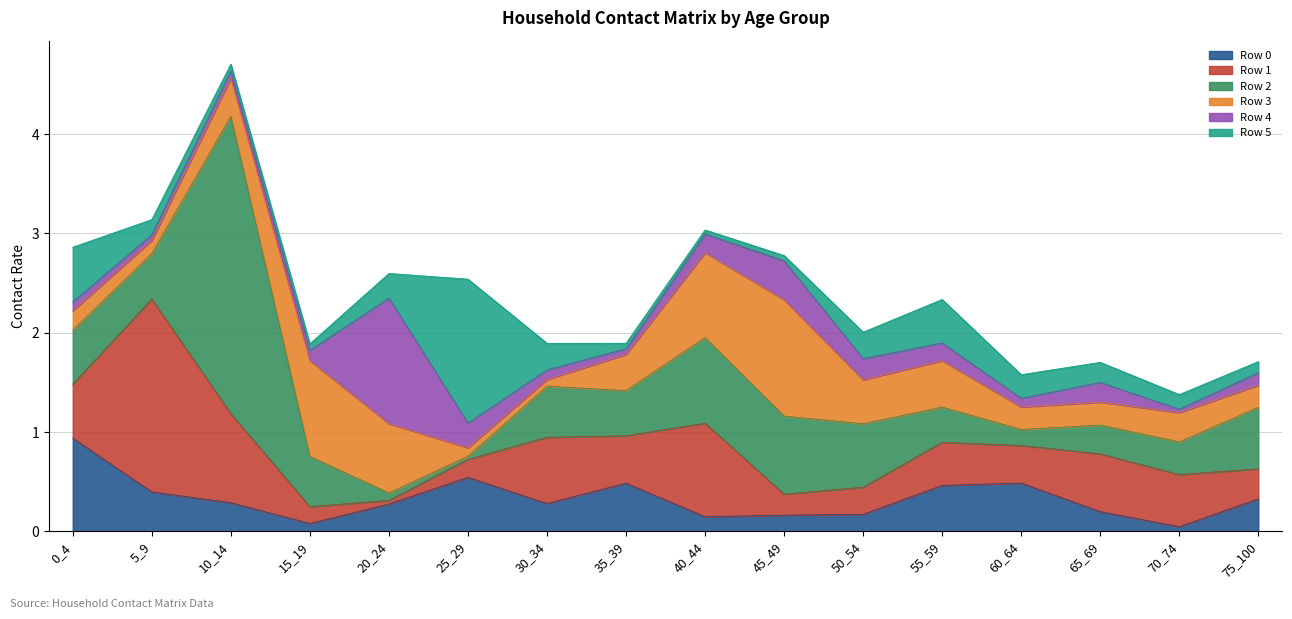

Between 60_64 and 0_4, which is larger?

0_4